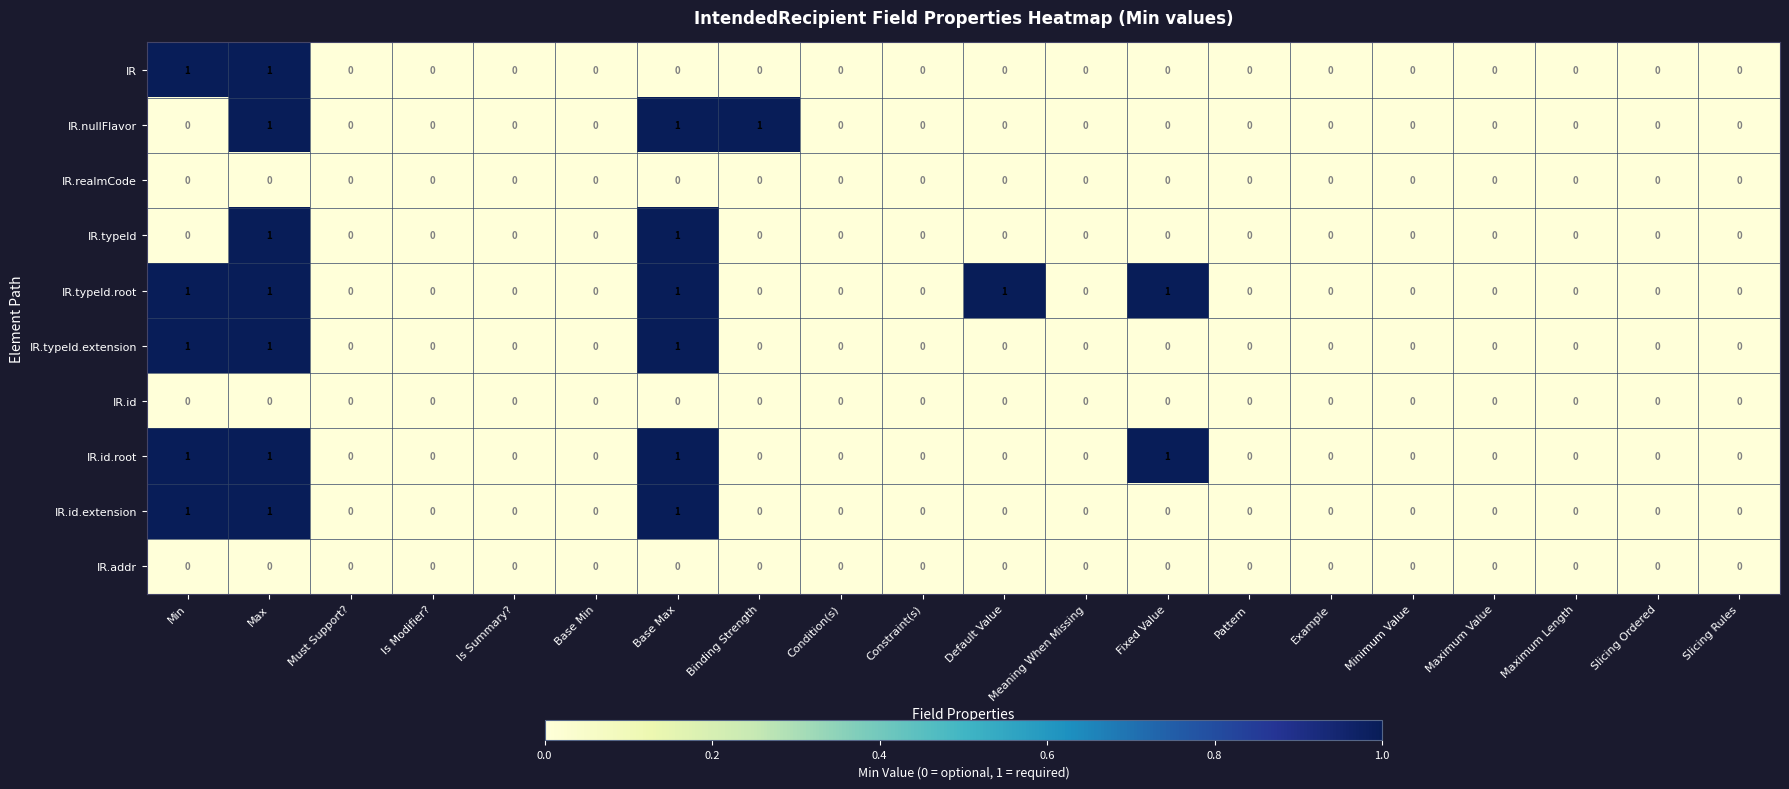

True or false: IR has a value of 1 at Is Summary?.

False